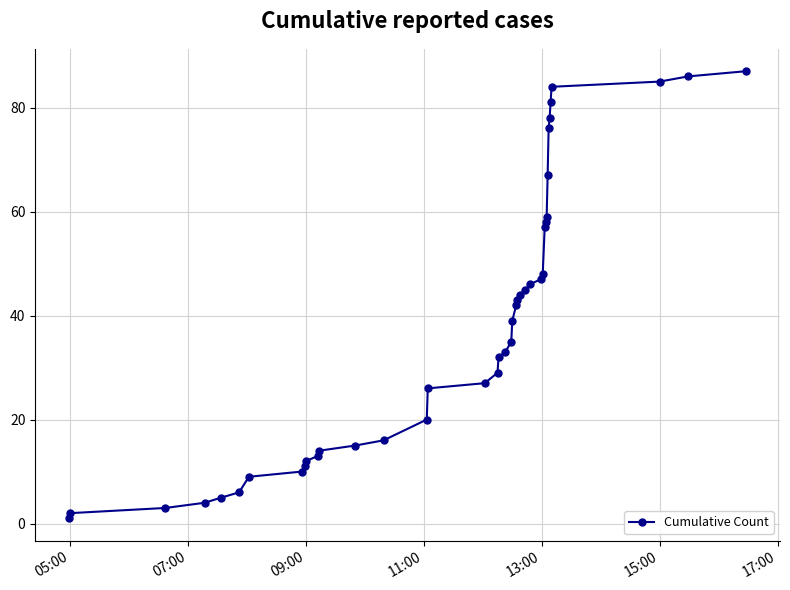

What is the greatest value displayed?

87